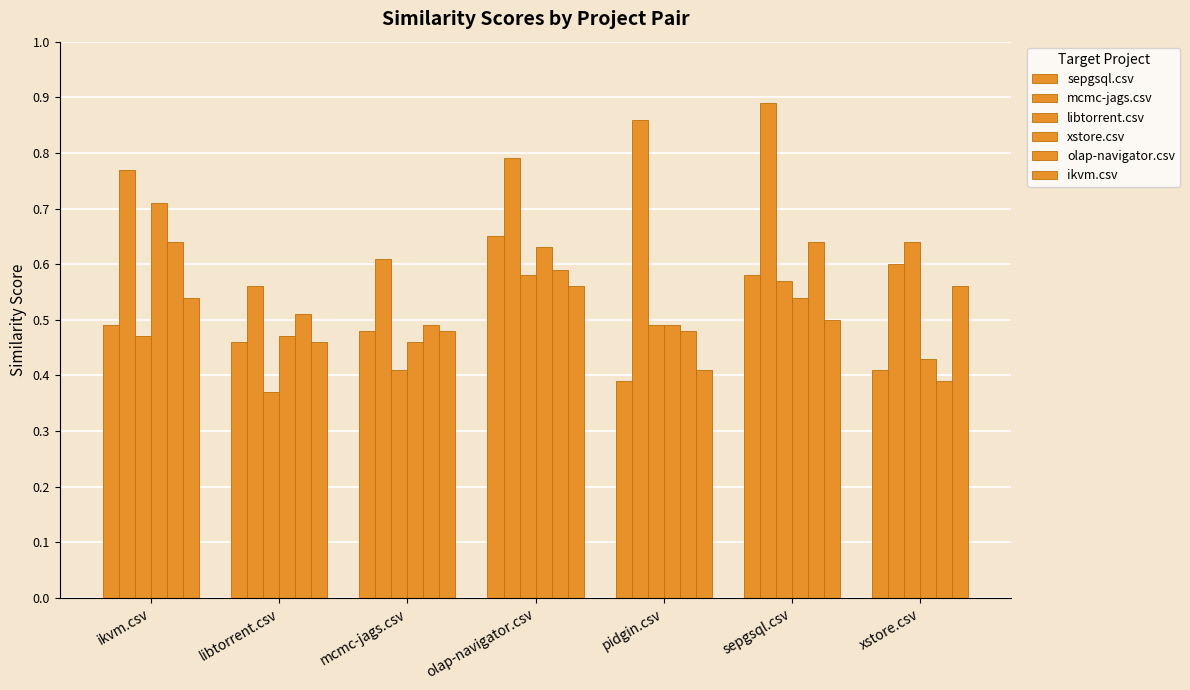

How many groups of bars are there?

7